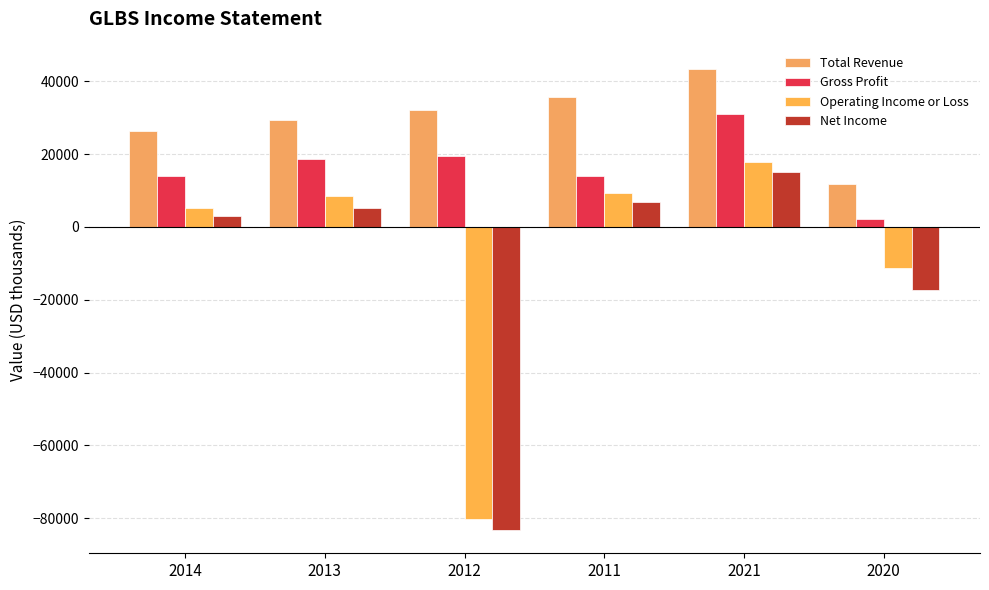

How many bars are there in each group?

4